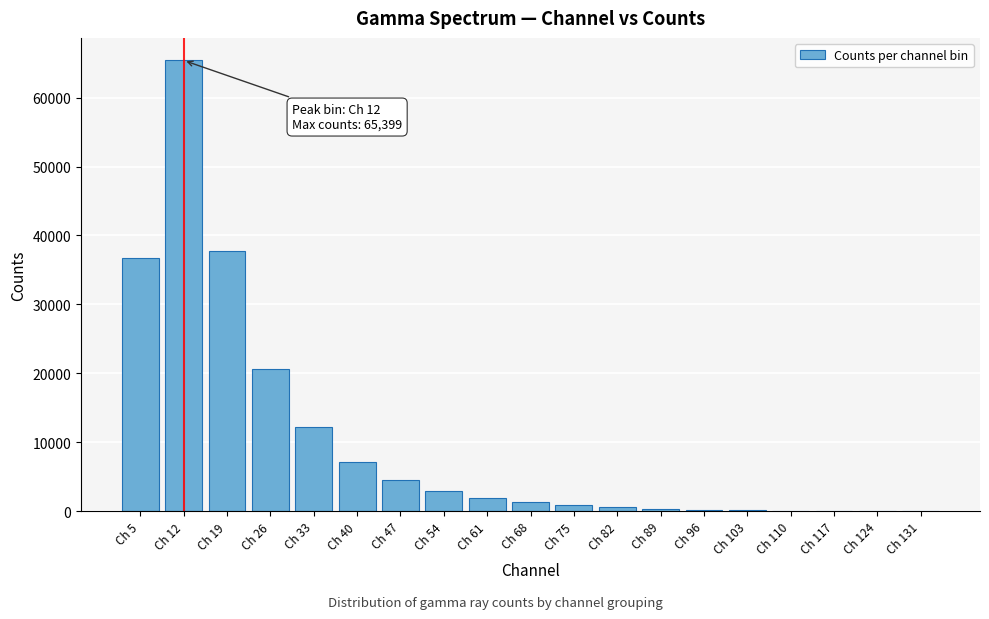

What is the sum of all values?

192985